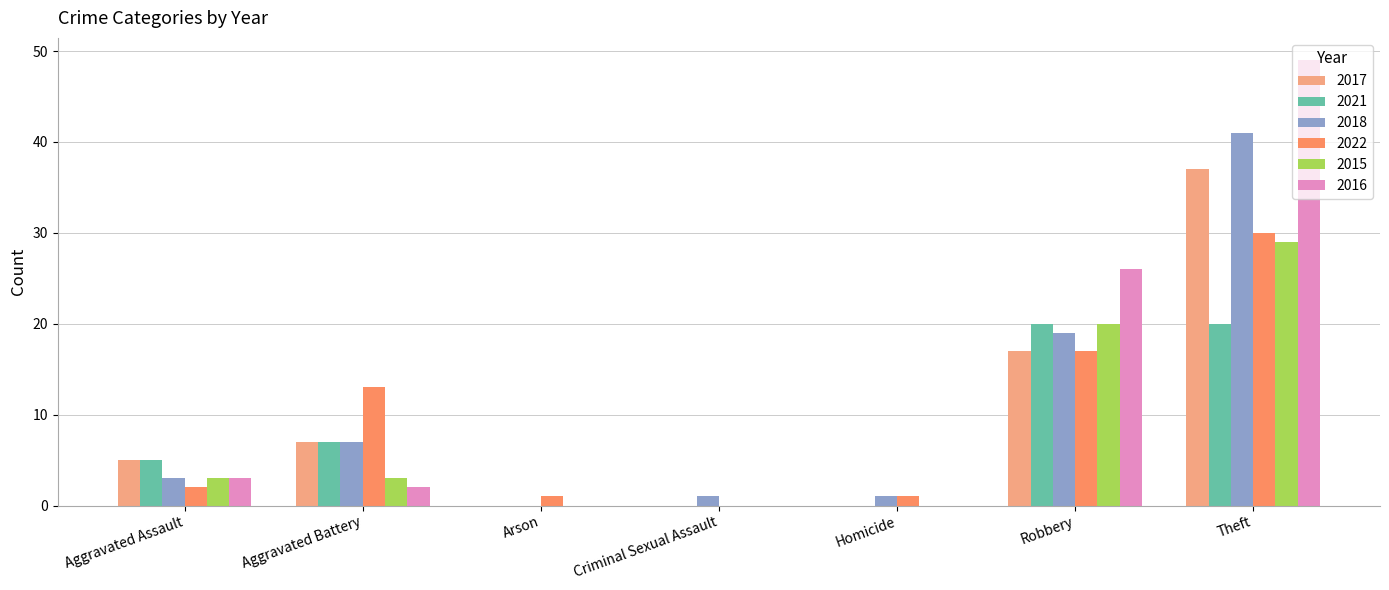

The 2018 series shows 32 at Robbery. True or false?

False